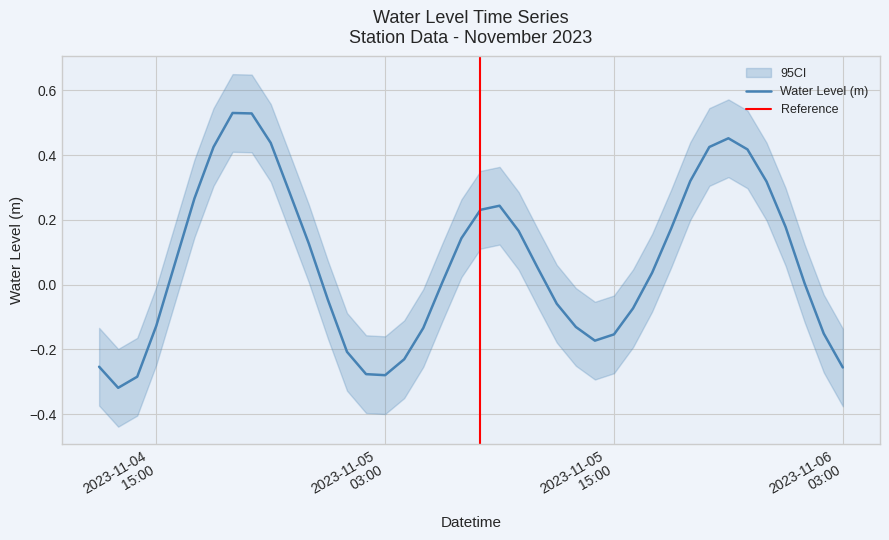

True or false: the data has more than 0 interior local peaks.

True